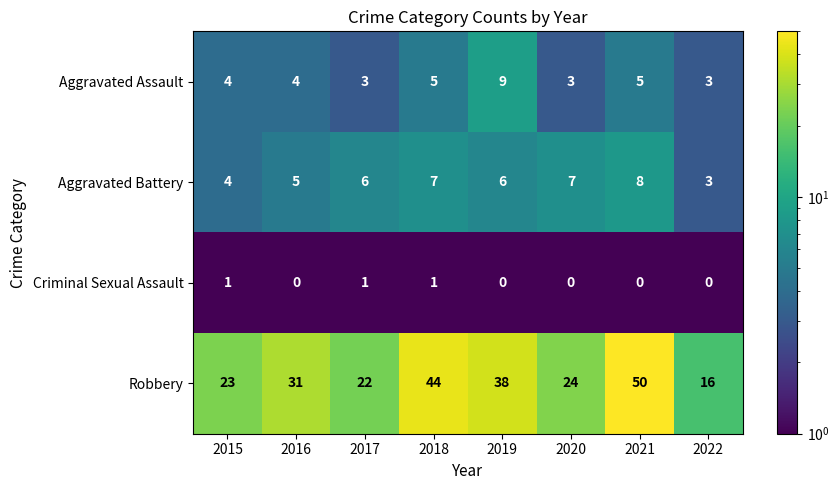

What is the maximum value shown in the chart?

50